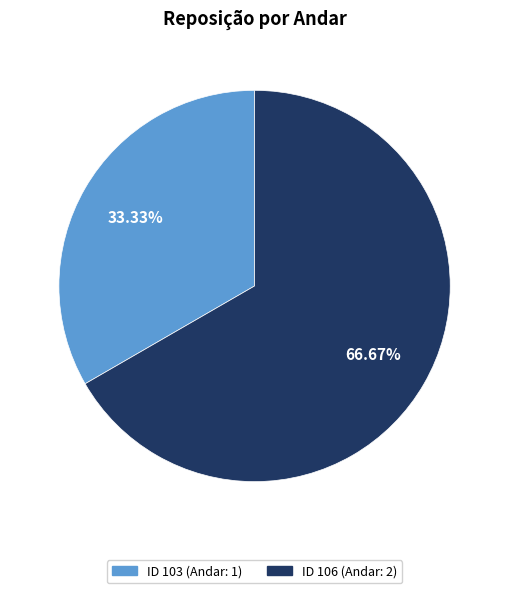

To the nearest percent, what is the difference between the largest and smallest slice percentages?

33%